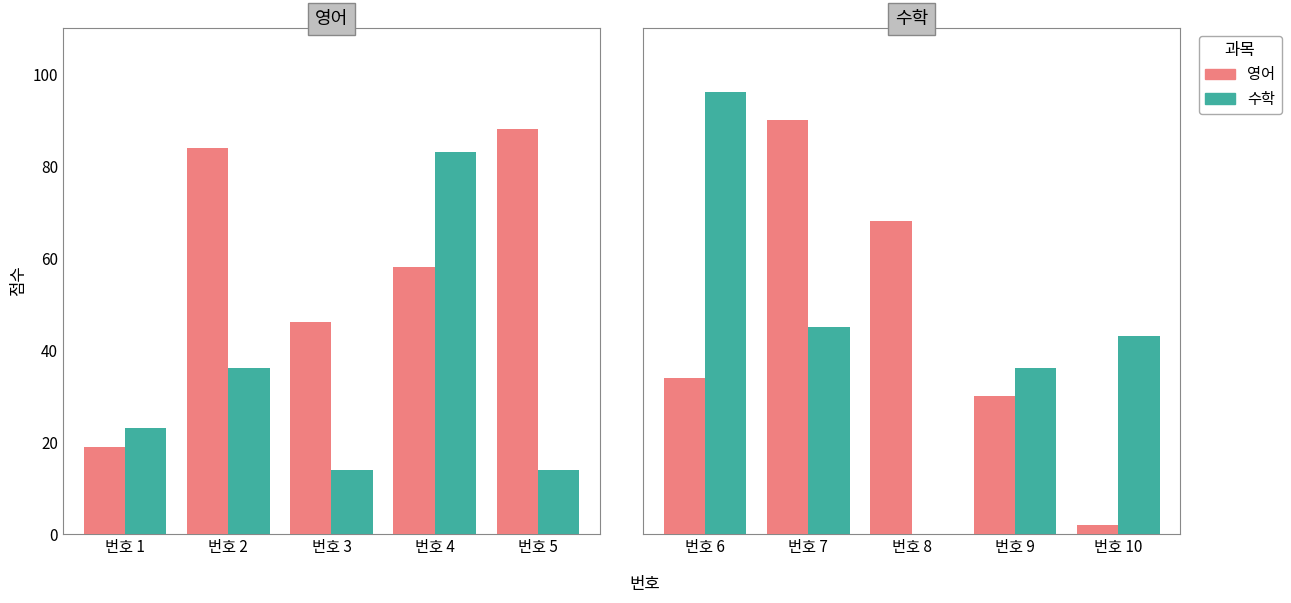

Between 번호 8 and 번호 10, which series saw the biggest shift?

영어